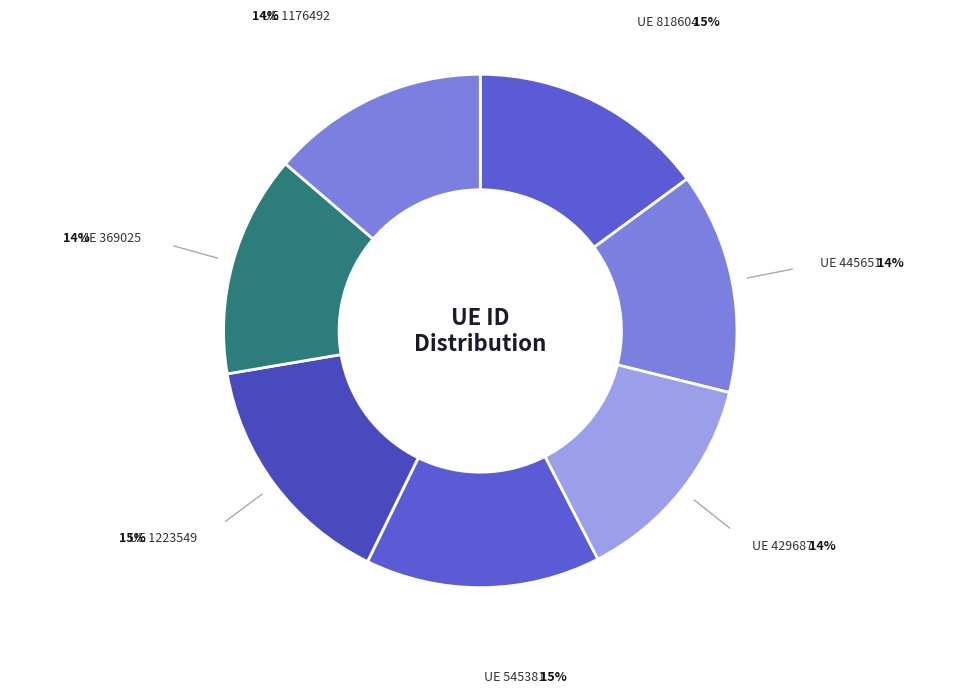

Rank the categories by value from lowest to highest.

429687, 1176492, 445651, 369025, 545381, 818604, 1223549